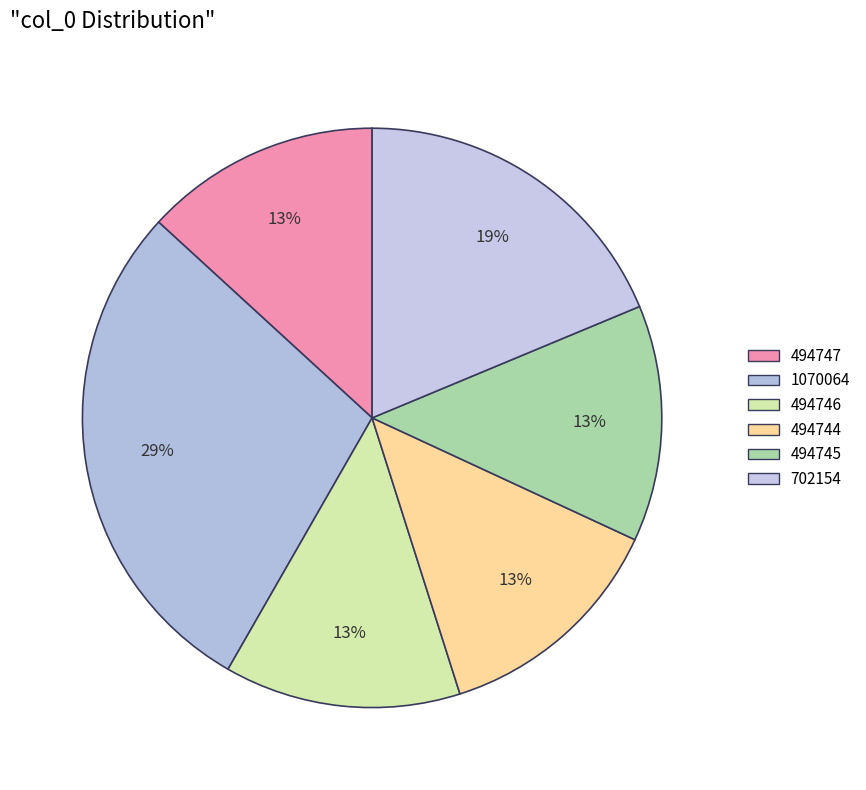

Approximately how many times larger is the value at 702154 compared to 494745?

1.4